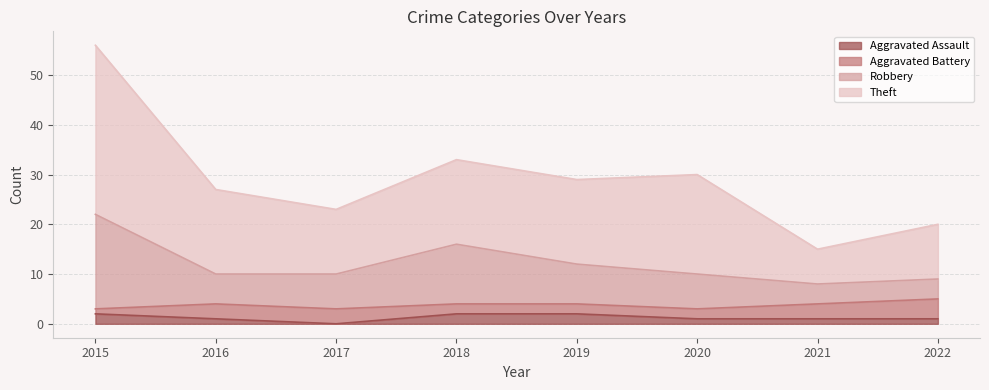

What is the value of the Aggravated Assault point at the 6th from the left?

1